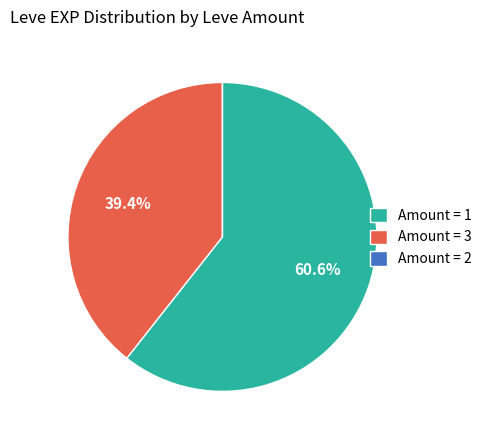

Which slice is the largest?

Amount = 1